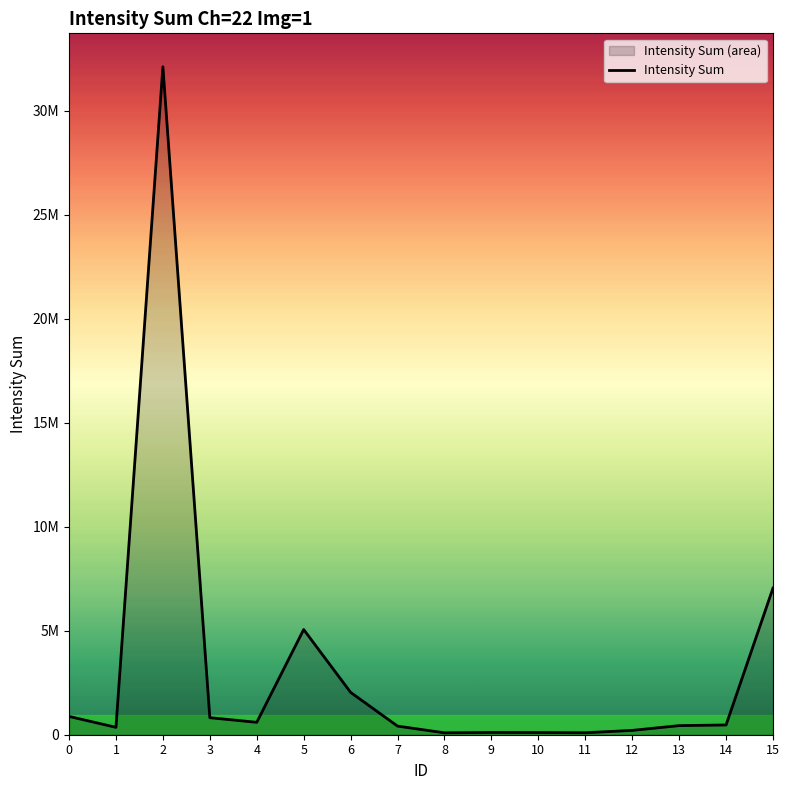

The value at 9 is 171558. True or false?

False